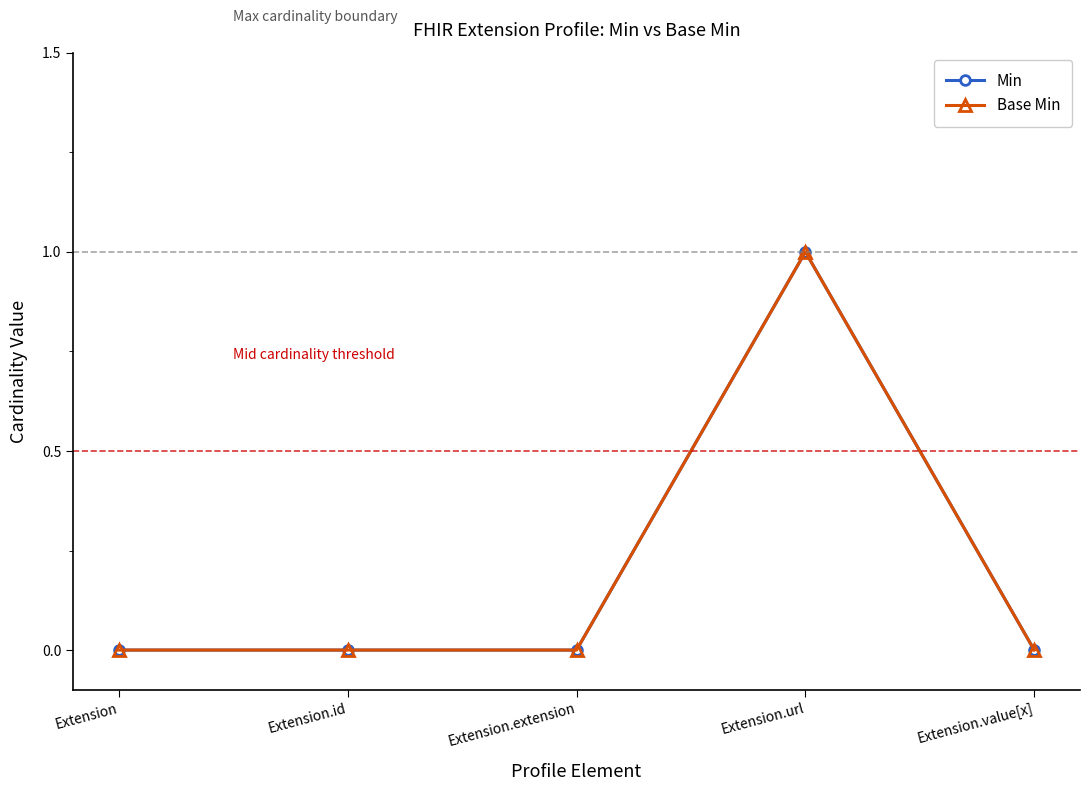

At which category is the sum across all series the highest?

Extension.url